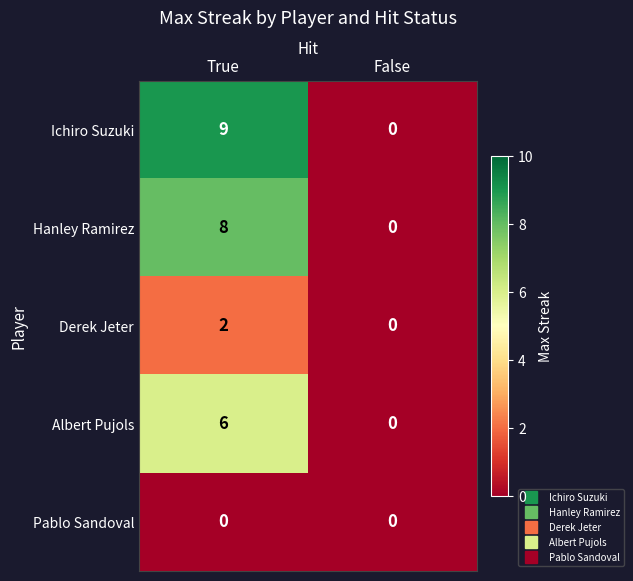

The value of Albert Pujols at True is 6. True or false?

True